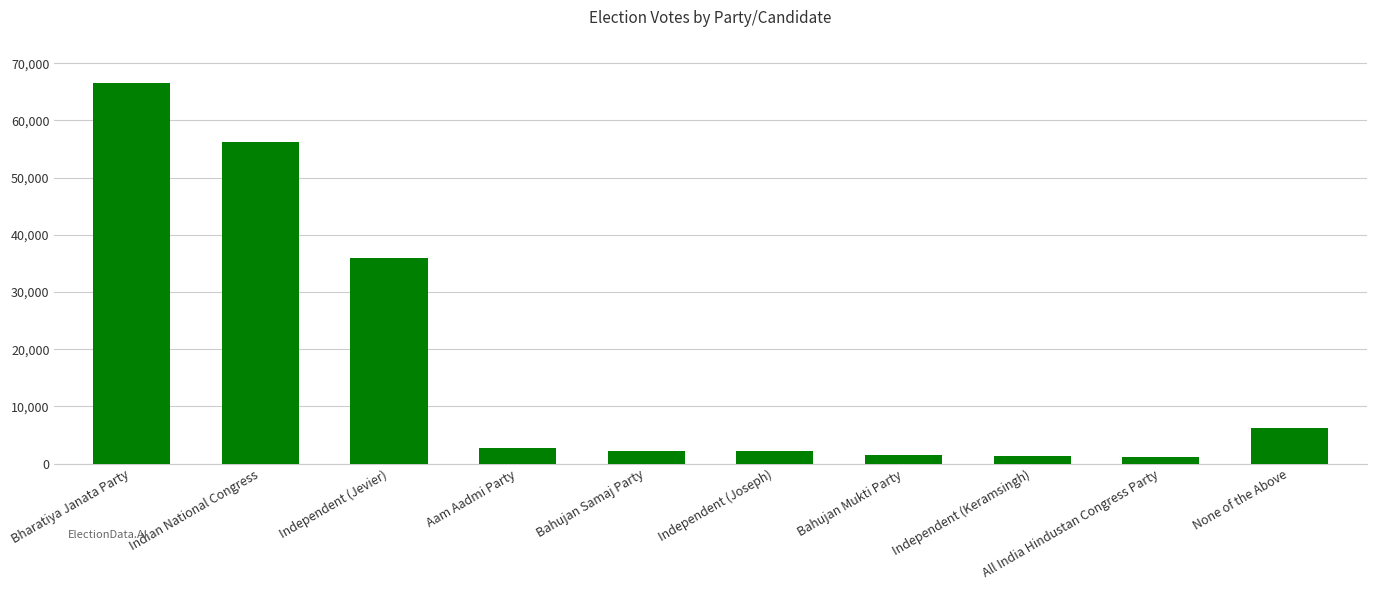

What is the label of the 6th bar from the right?

Bahujan Samaj Party